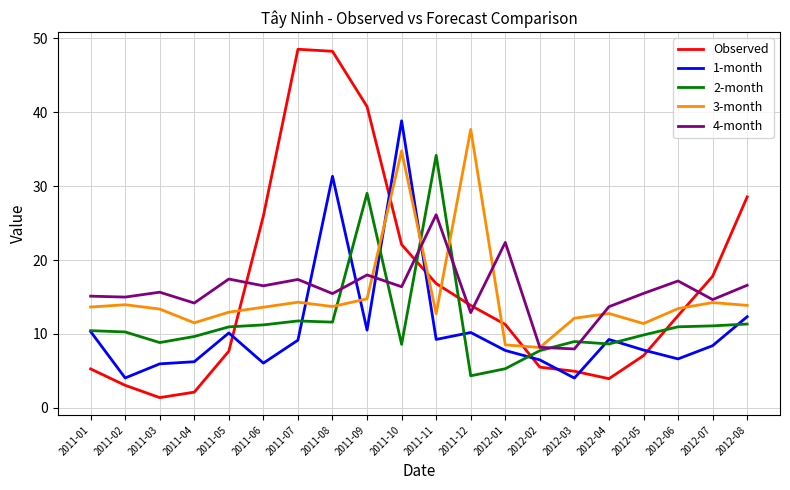

Which series has the largest range (max minus min)?

Observed